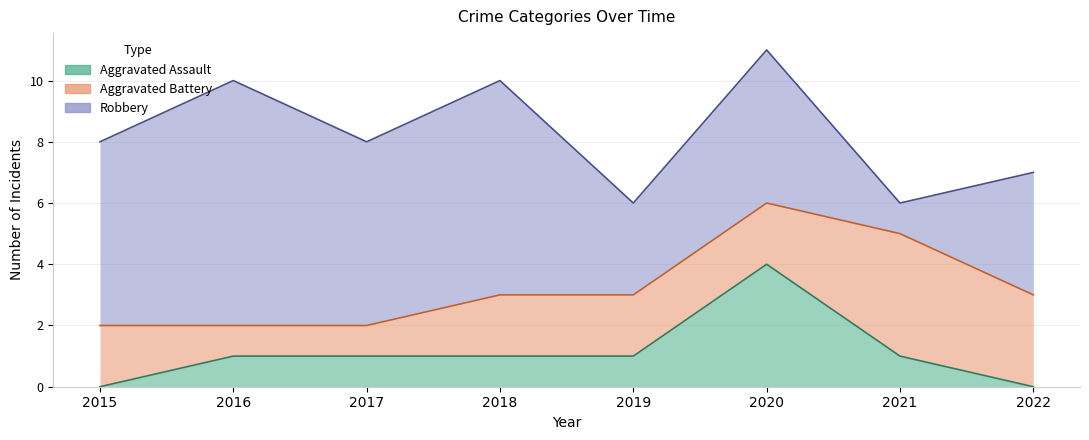

Does the chart display data point markers on the line(s)?

No